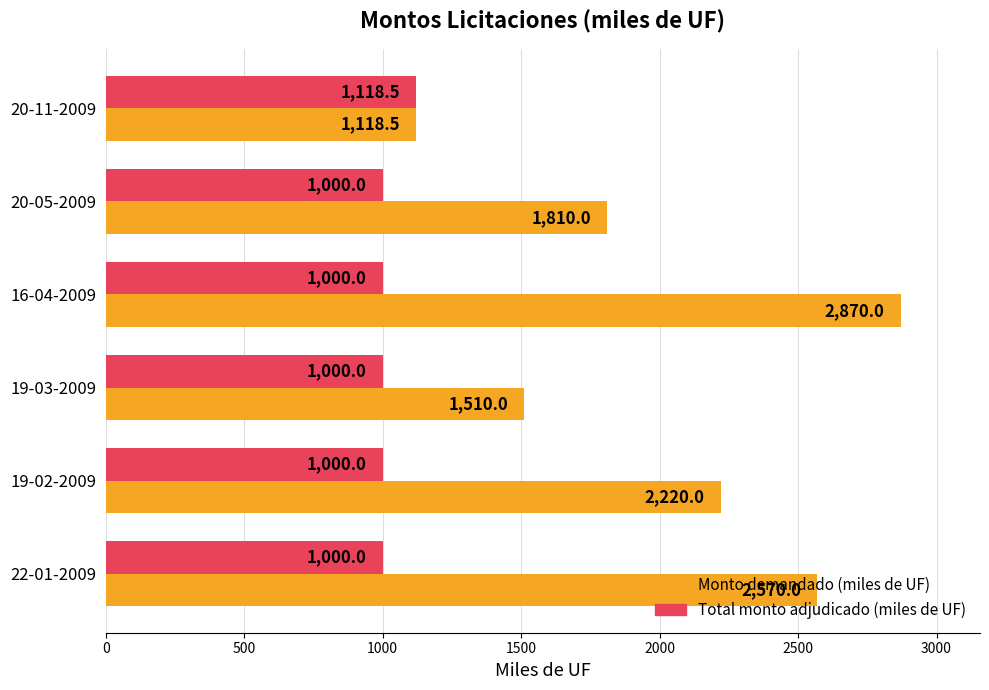

At which label is Monto demandado (miles de UF) closest to 1994?

20-05-2009